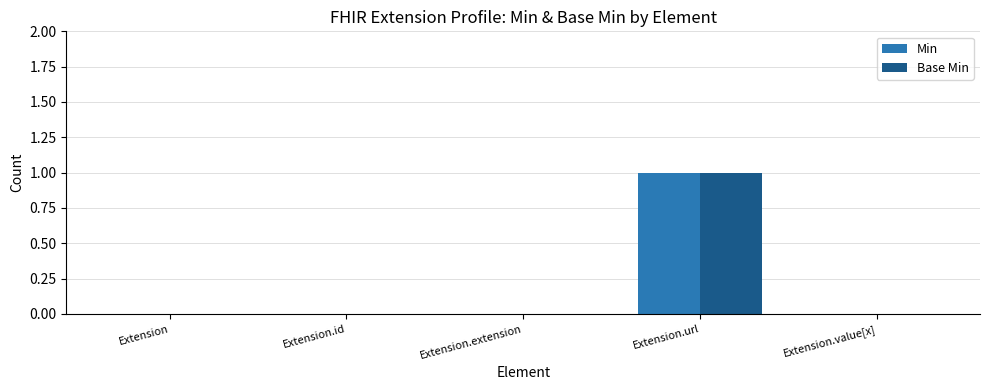

Reading left to right, list all the values displayed in this chart.

Min: 0	0	0	1	0
Base Min: 0	0	0	1	0